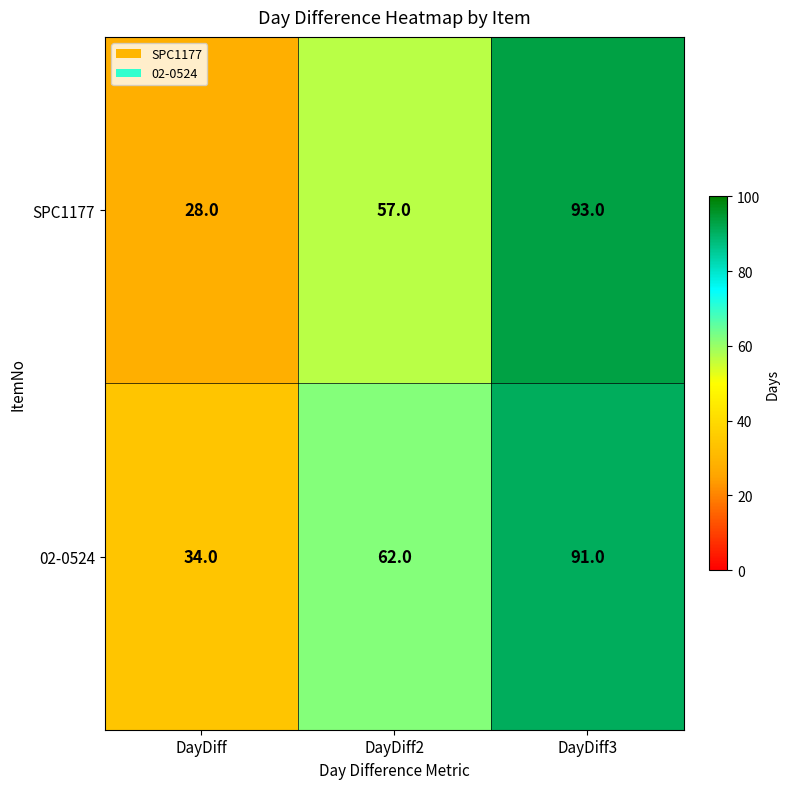

How many 02-0524 values are between 34 and 91?

3